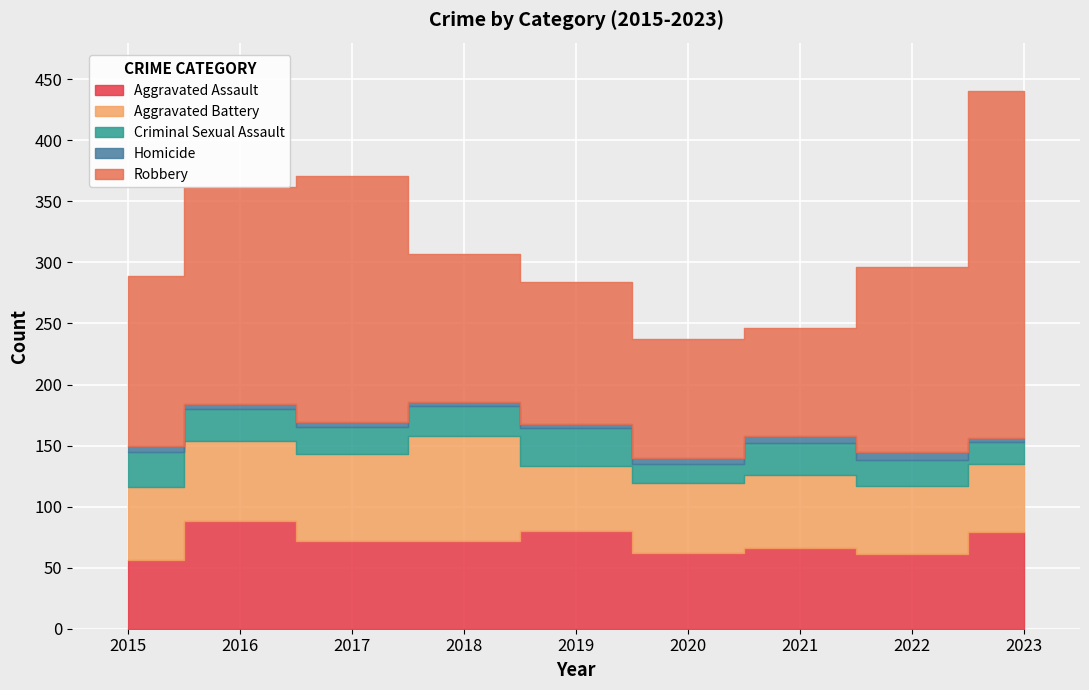

Is it true that Aggravated Assault equals 61 at 2022?

True